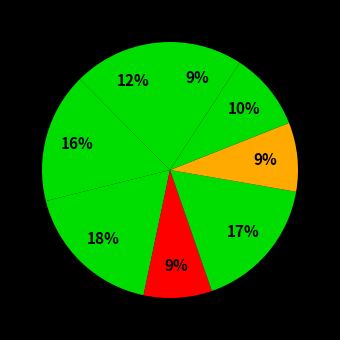

How many slices are in this pie chart?

8